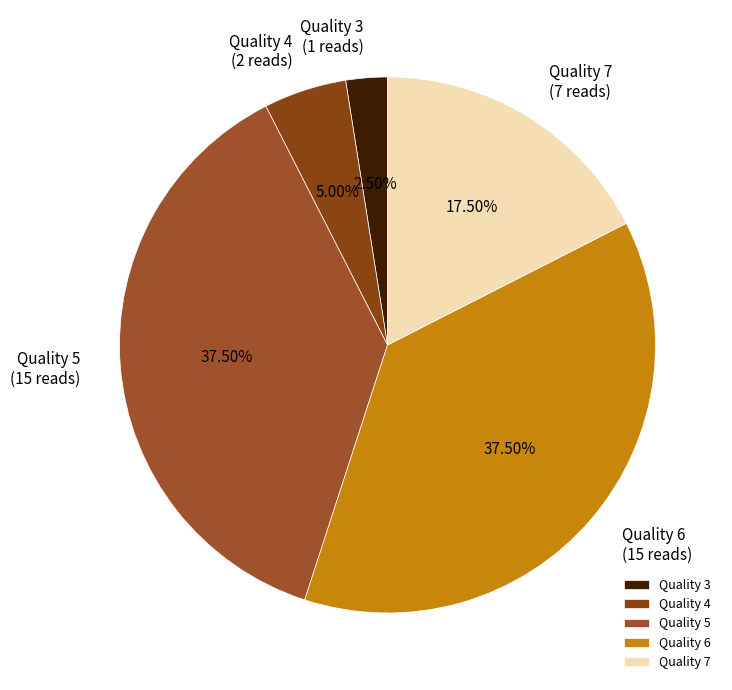

To the nearest percent, what is the difference between the largest and smallest slice percentages?

35%